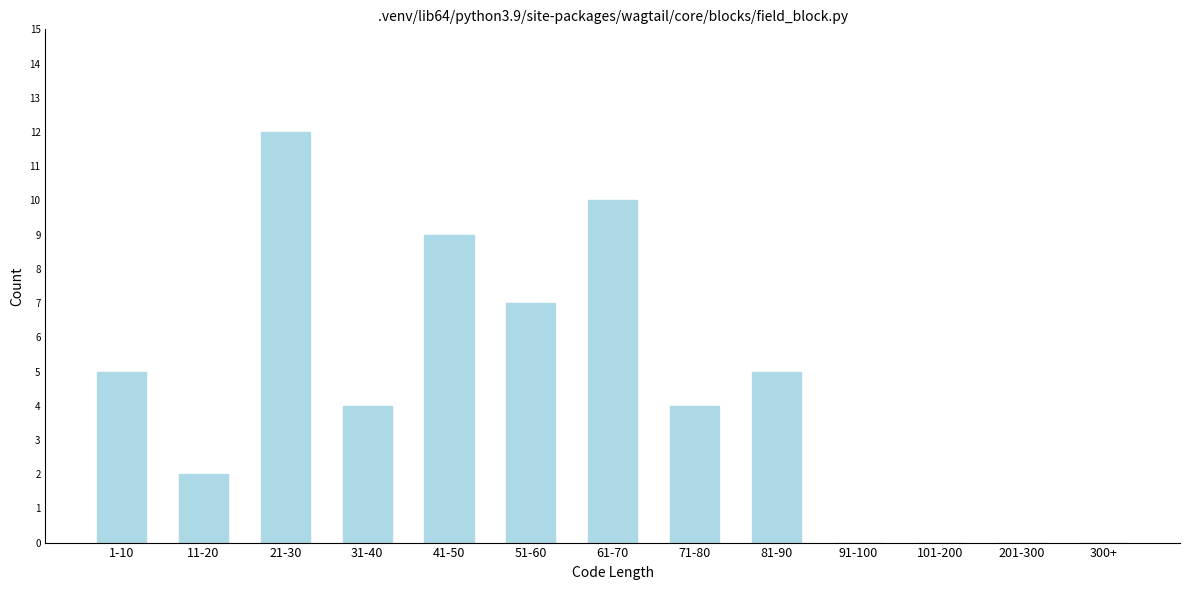

Reading right to left, extract all data points from this chart.

300+=0	201-300=0	101-200=0	91-100=0	81-90=5	71-80=4	61-70=10	51-60=7	41-50=9	31-40=4	21-30=12	11-20=2	1-10=5